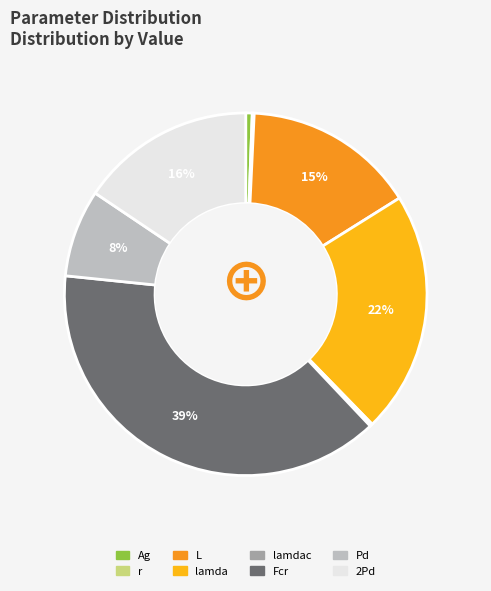

To the nearest percent, what is the difference between the largest and smallest slice percentages?

39%